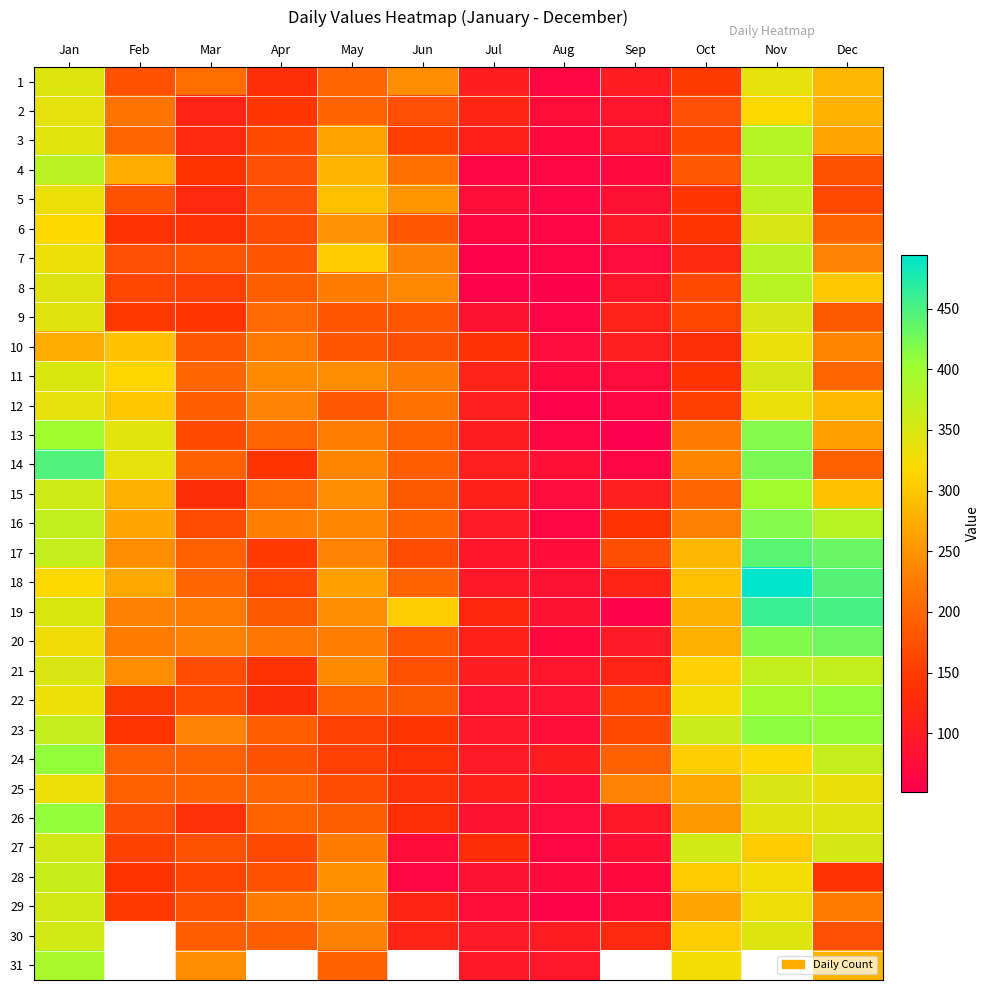

Between Feb and Dec, which series saw the biggest shift?

23